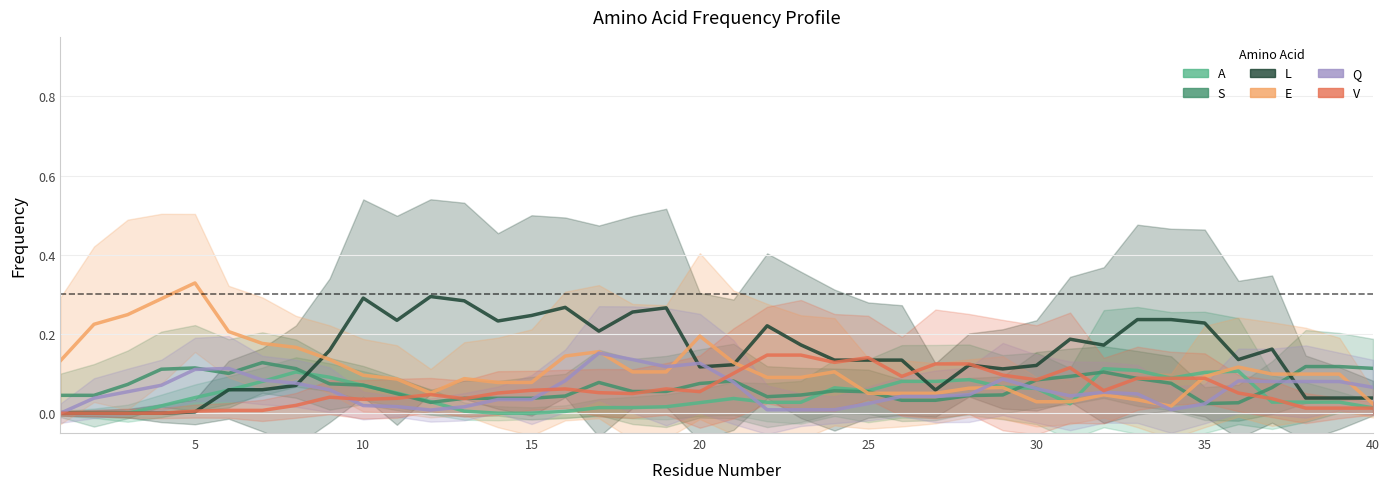

How many intersections are there between L and S?

2